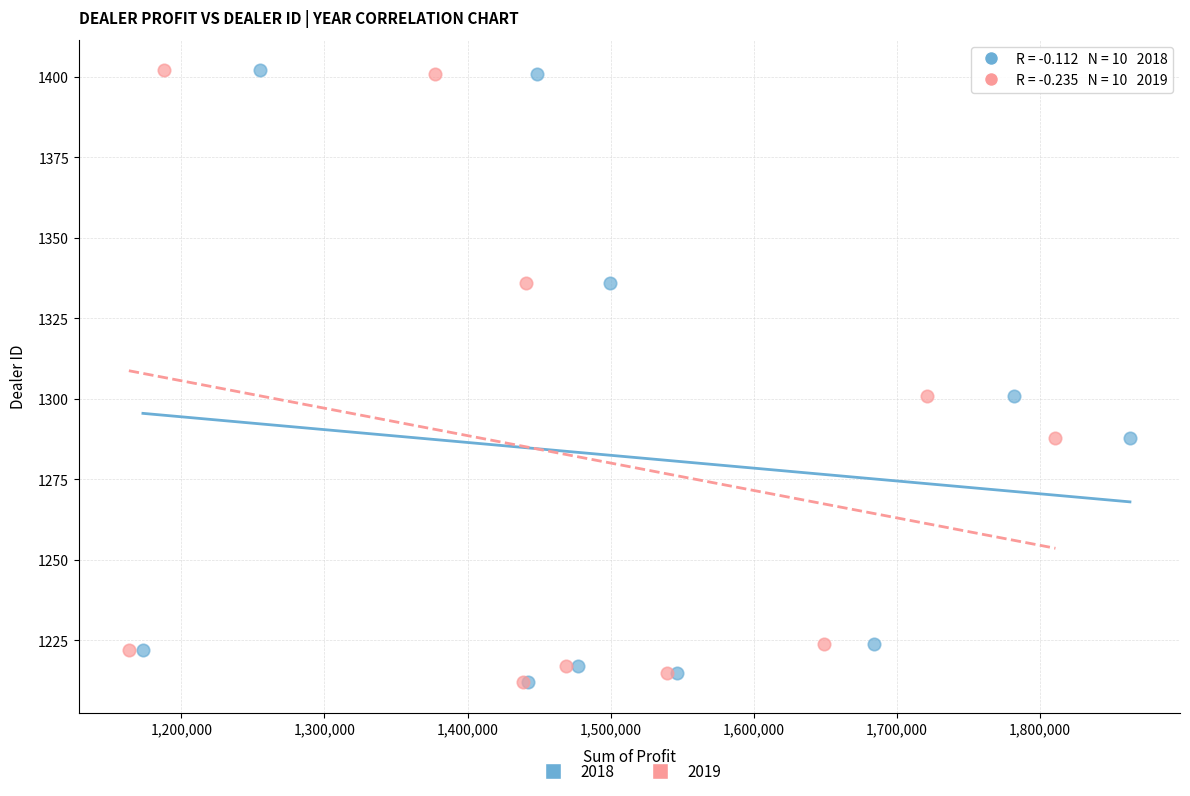

What are all the series names shown in the legend?

2018, 2019